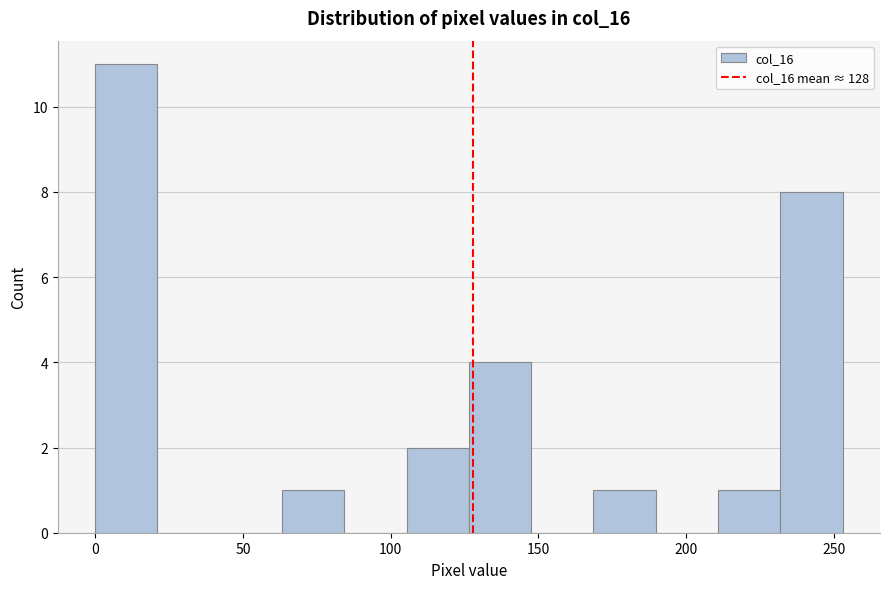

What is the height of the bar covering 125 to 150 on the x-axis? Neither the bar edges nor the heights are printed on the chart, so give them approximately, as read against the axes.

4